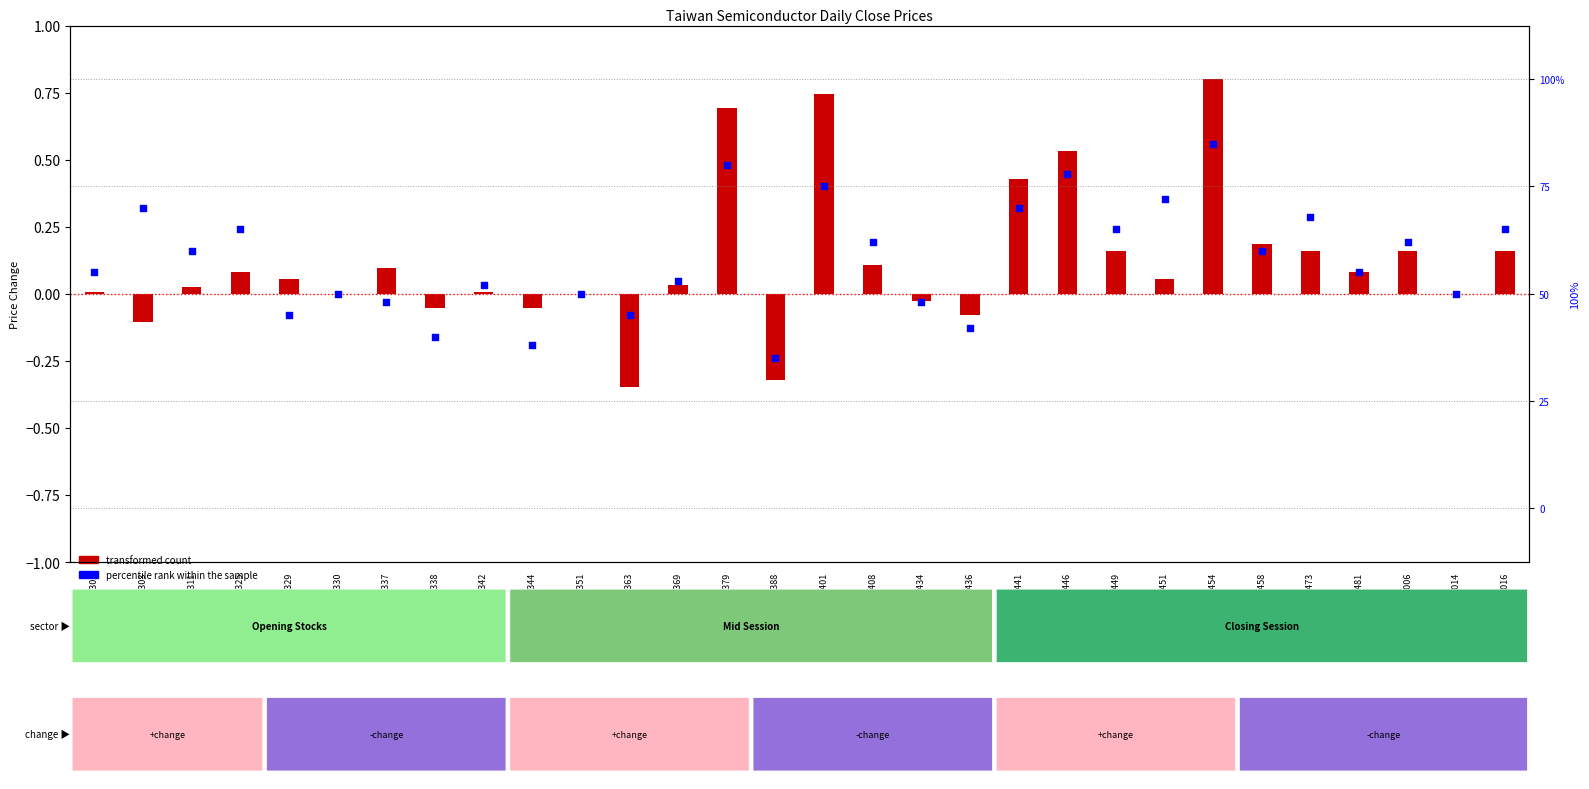

Which series contains the highest Y value?

transformed count